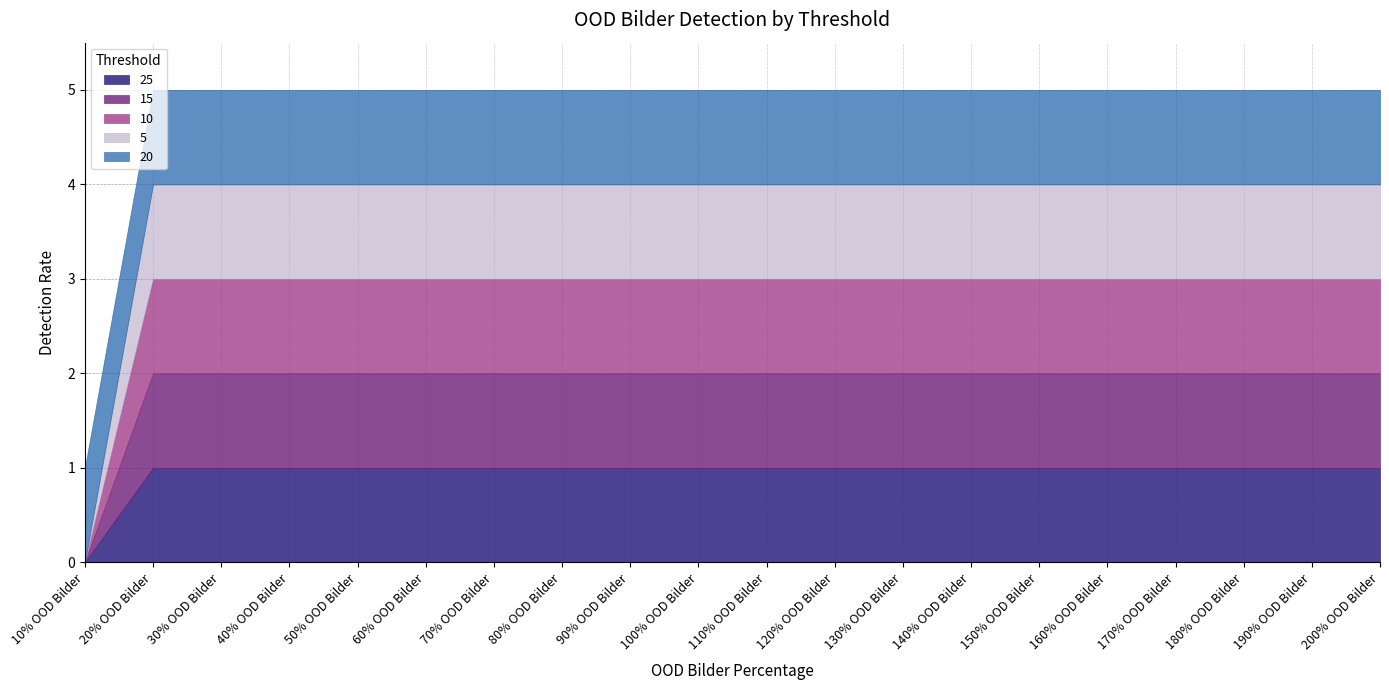

Which series has the widest spread of values?

25